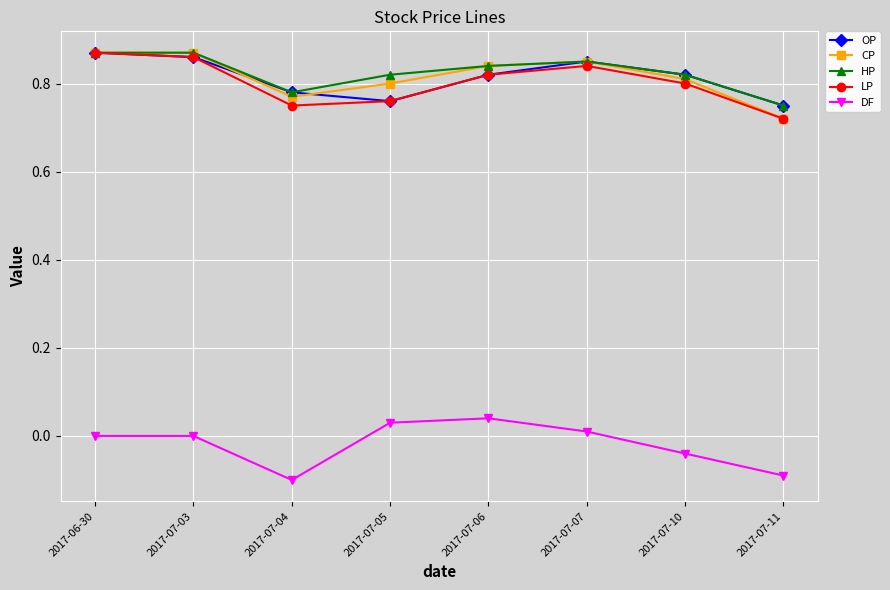

Count the number of categories in the chart.

8